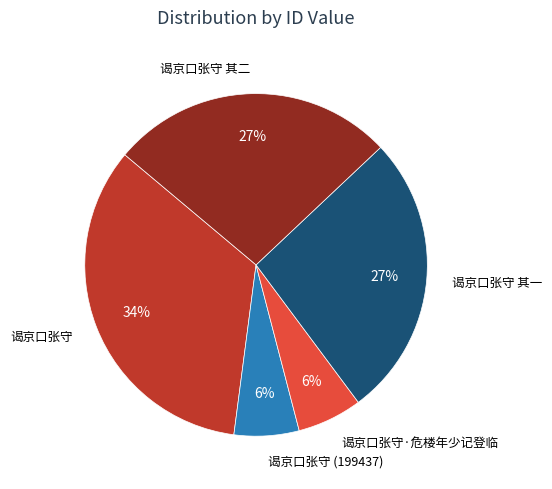

Do 谒京口张守 (199437) and 谒京口张守 together represent more than half of the pie?

No